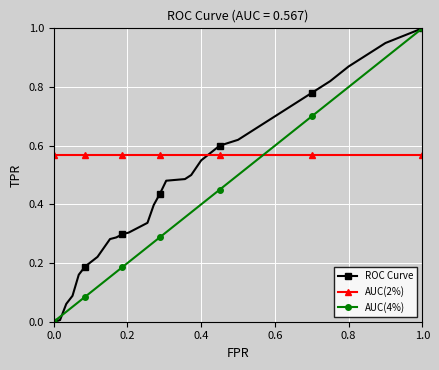

True or false: ROC Curve and AUC(2%) intersect in this chart.

True